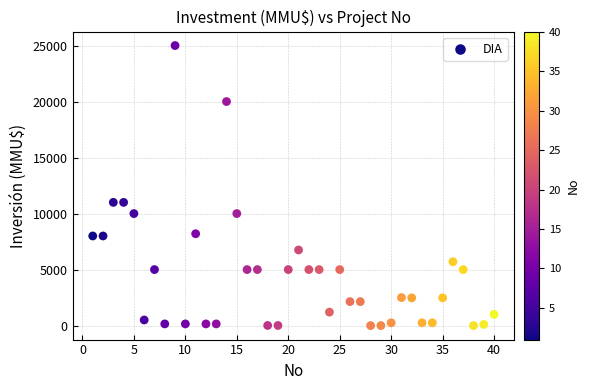

What is the range of X values (max minus min)?

39